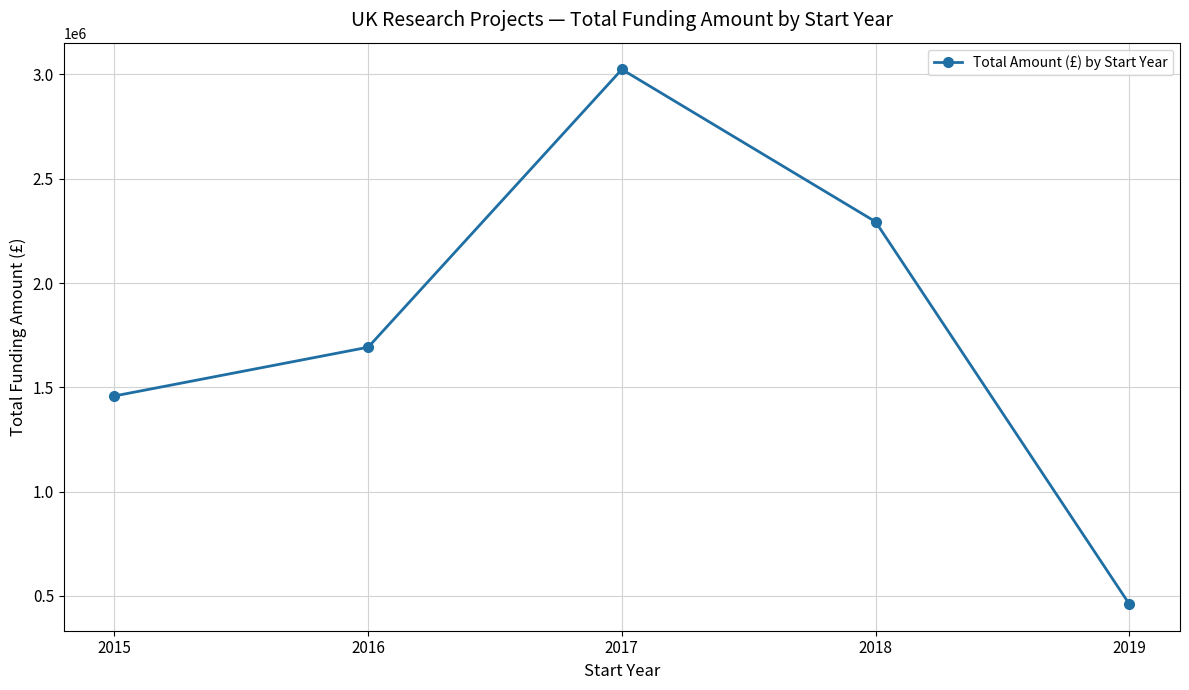

List the labels in order of value, smallest first.

2019, 2015, 2016, 2018, 2017